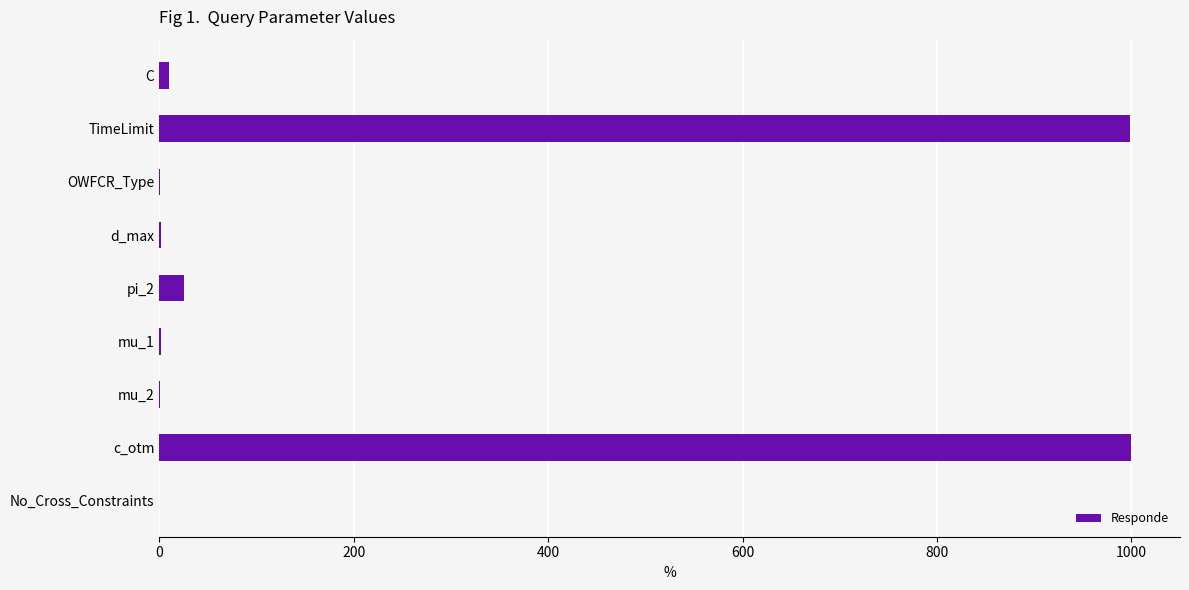

What is the greatest value displayed?

1000